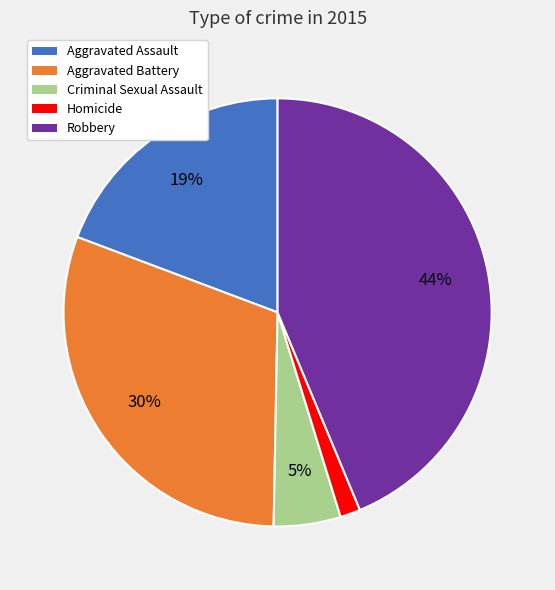

Between Aggravated Assault and Aggravated Battery, which is larger?

Aggravated Battery